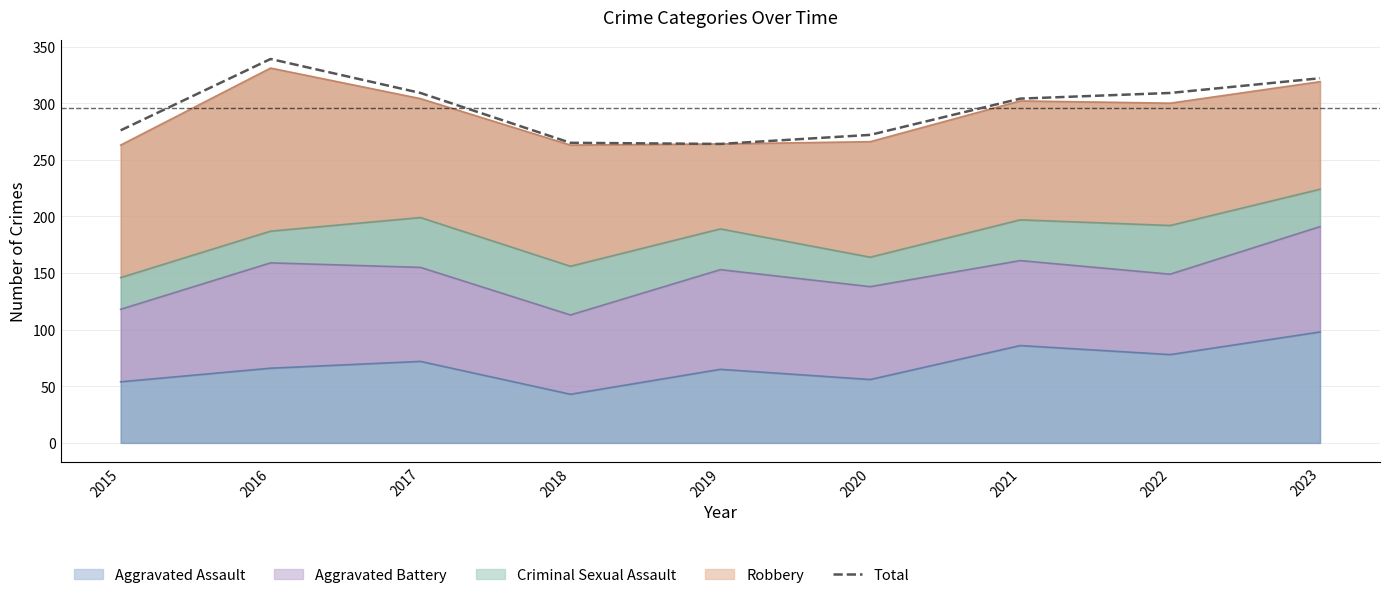

Which category has the highest value across all series?

2016